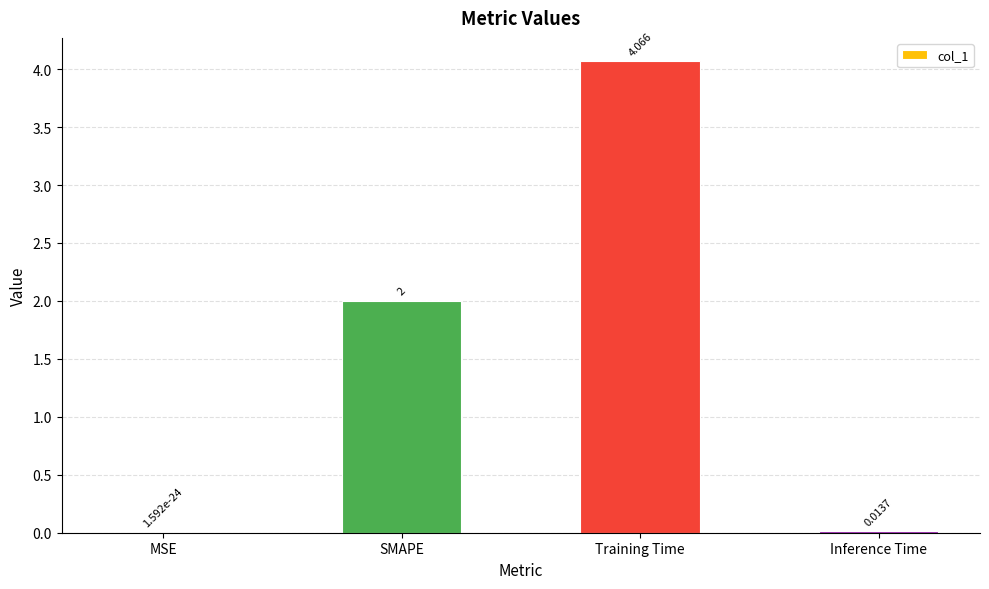

Where is the data nearest to the value 2?

SMAPE